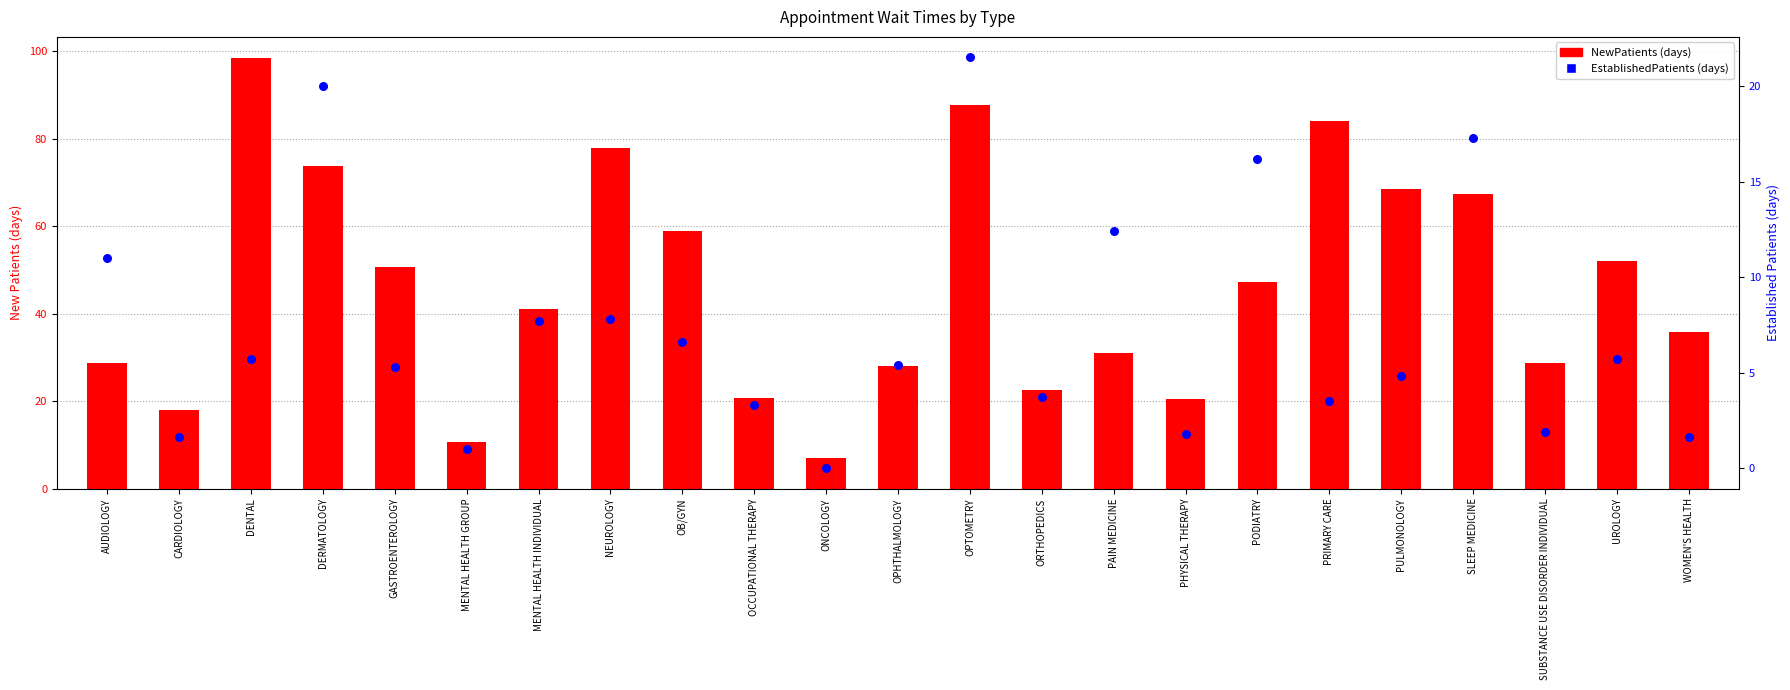

What is the total value across all series at SUBSTANCE USE DISORDER INDIVIDUAL?

30.6